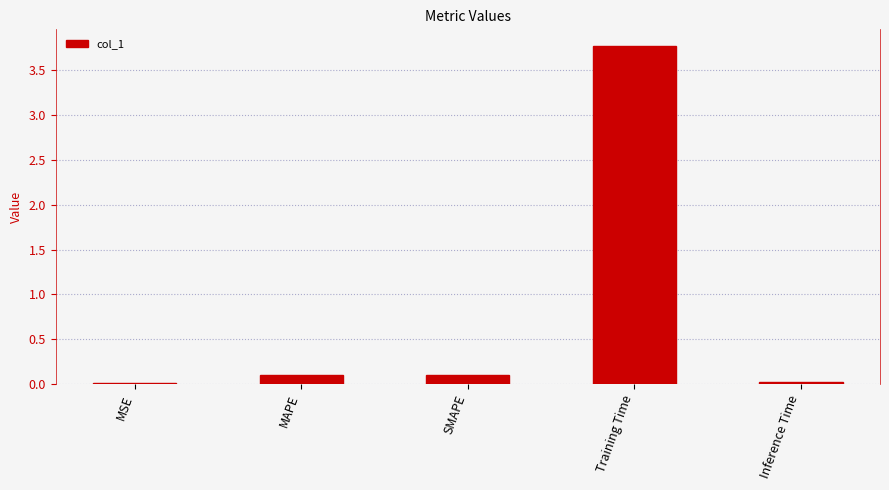

What is the sum of the values at SMAPE and Training Time?

3.9